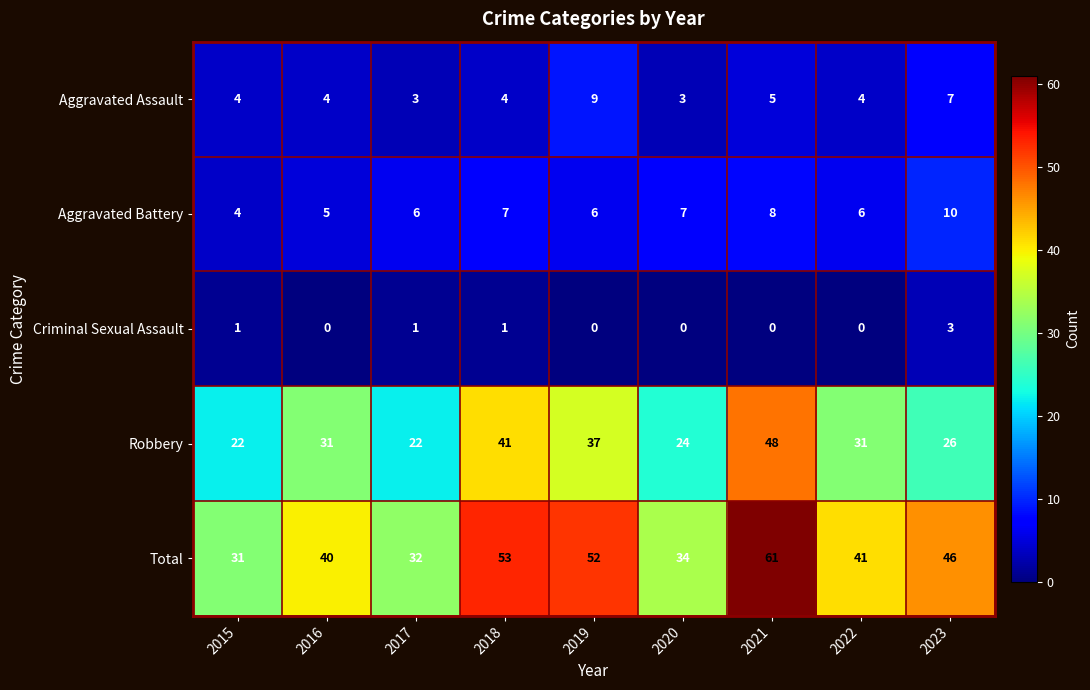

How many series are shown in this chart?

5